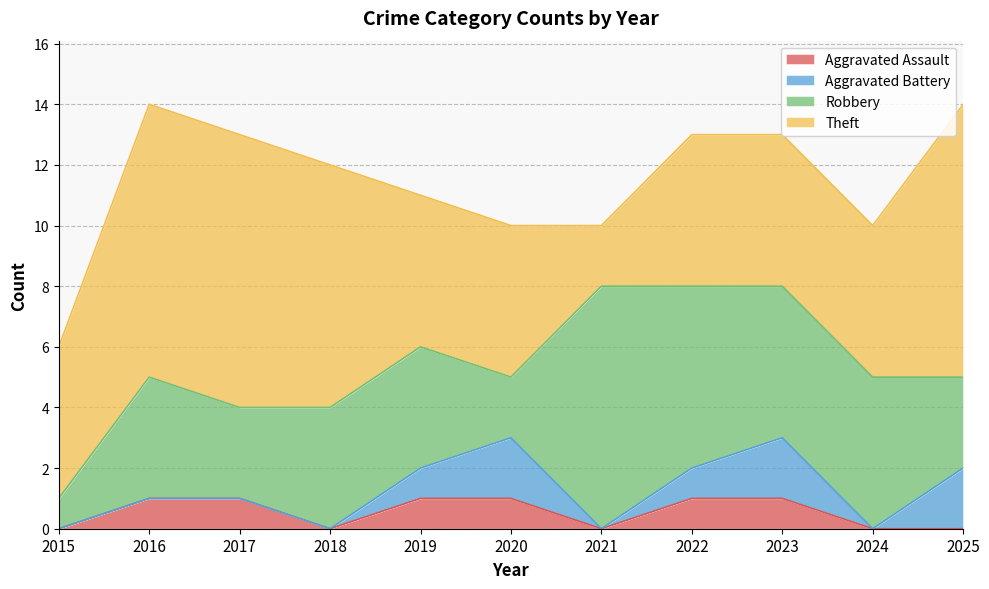

Which series changed the most between 2015 and 2023?

Robbery